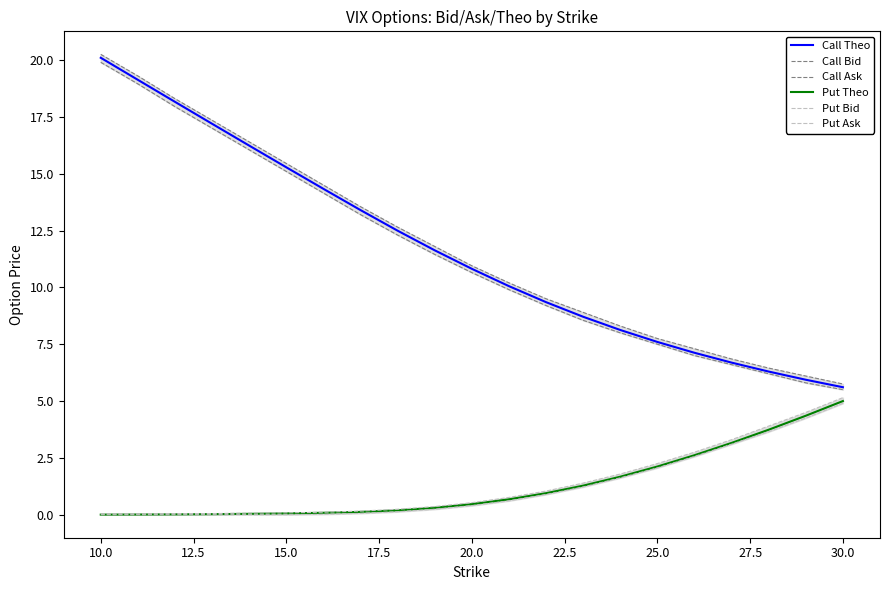

What is the difference between the second highest and second lowest values in the Call Ask series?

13.2